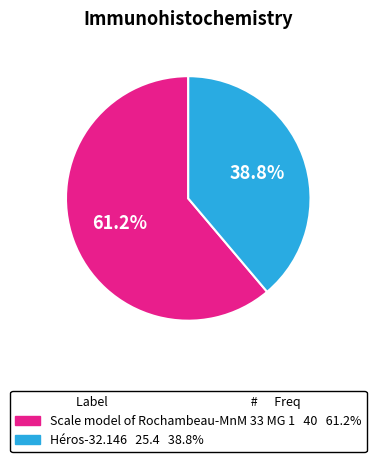

Count the number of slices in the pie.

2